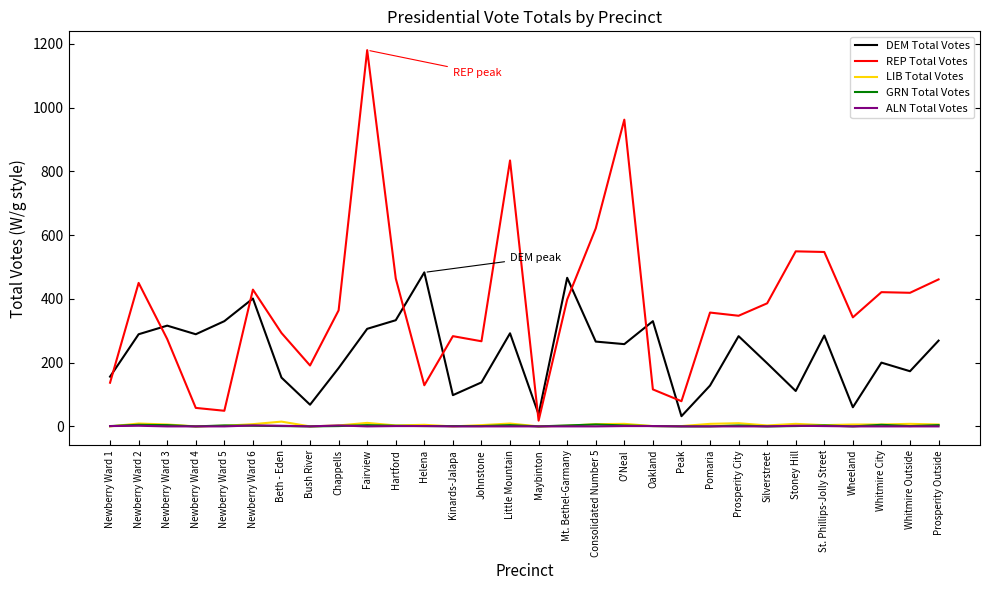

Which series has the widest spread of values?

REP Total Votes